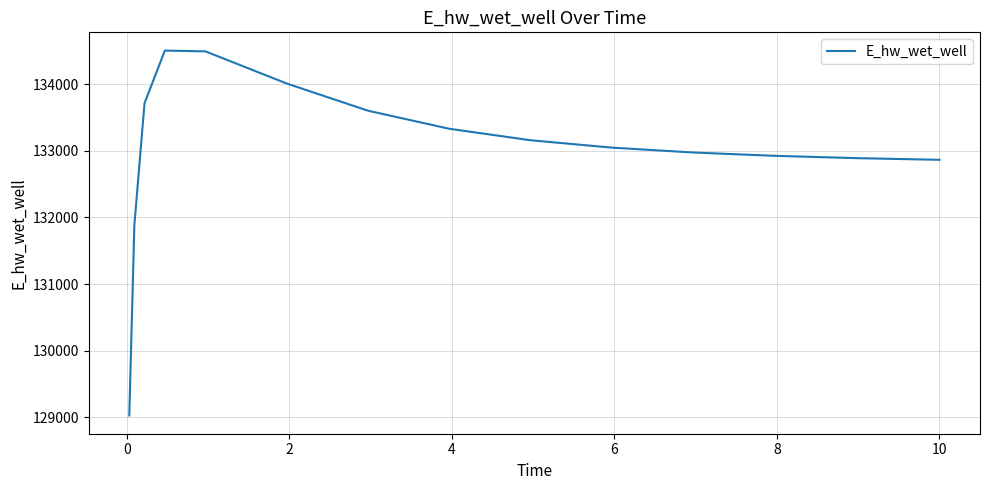

What is the average value?

133021.4